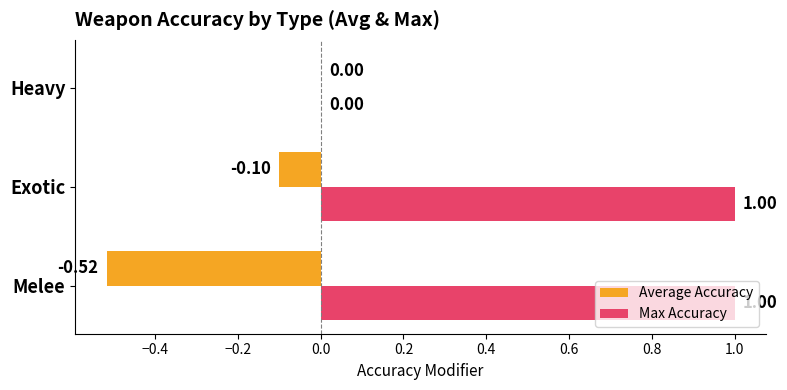

At which label is Max Accuracy closest to 0?

Heavy